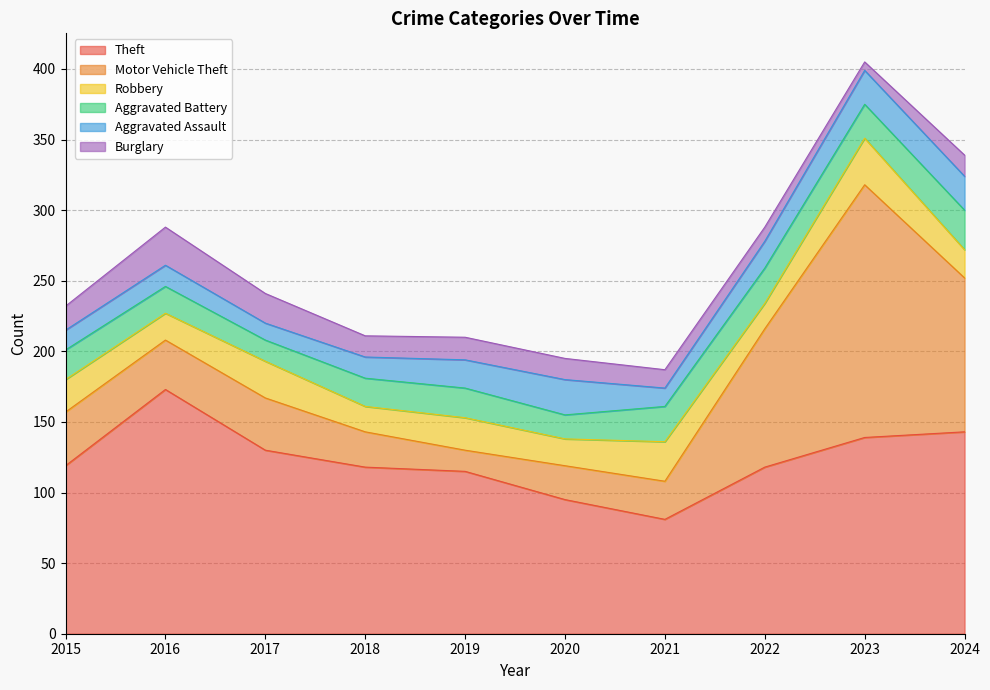

True or false: Burglary and Aggravated Assault intersect in this chart.

False